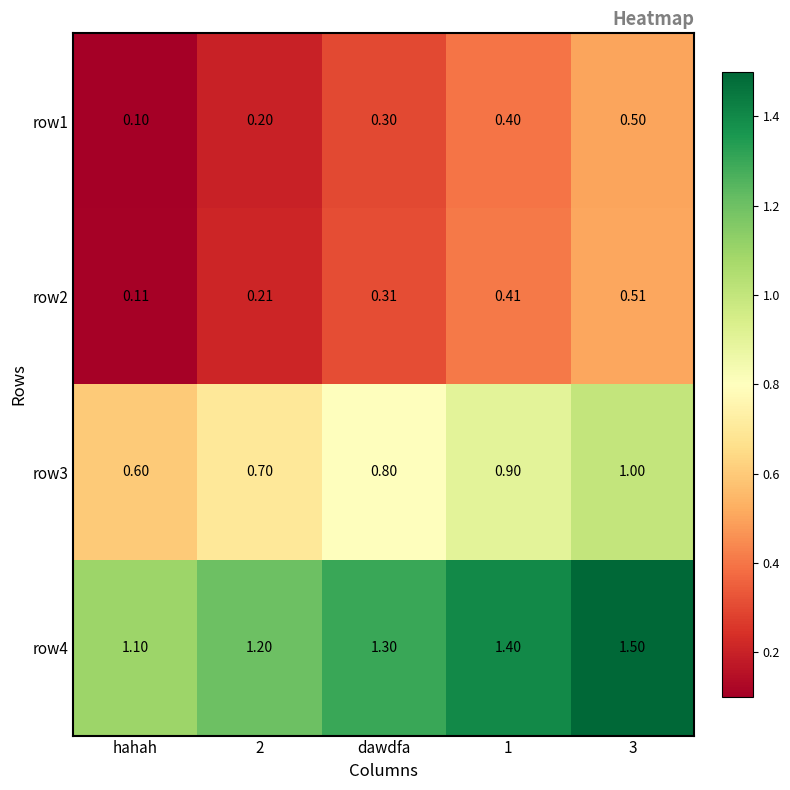

At 2, list the series in order from largest to smallest.

row4, row3, row2, row1